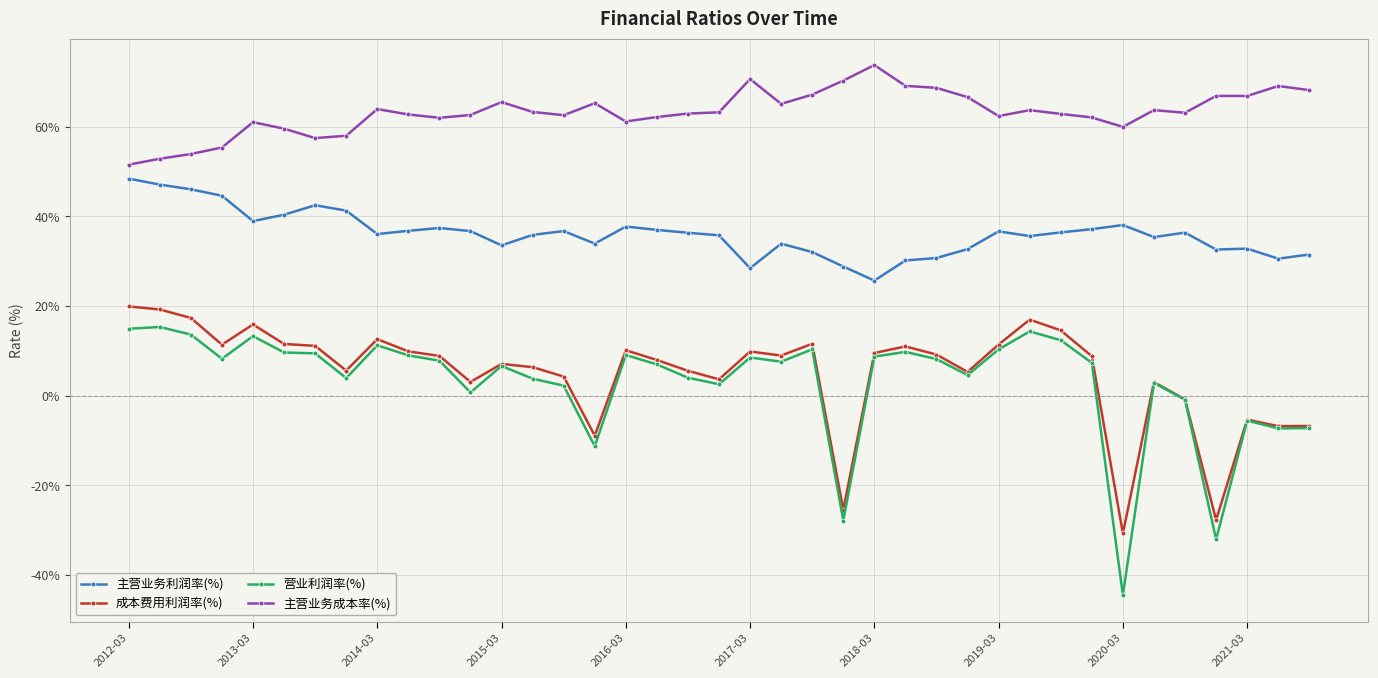

What is the value of the 主营业务成本率(%) point at the 29th from the left?

62.4